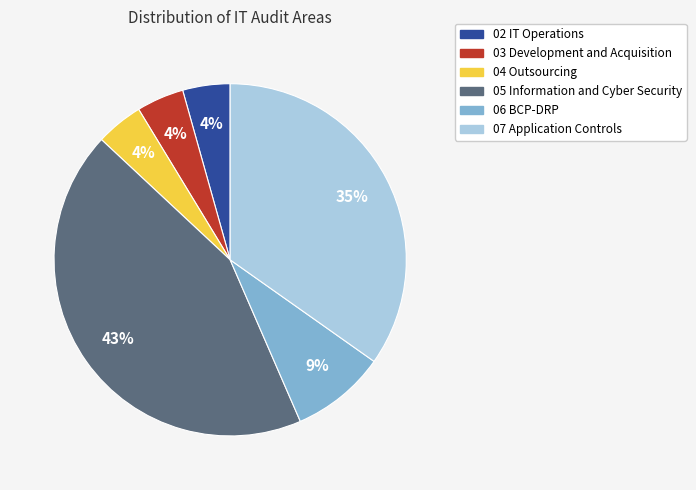

Is there a majority slice in this chart?

No